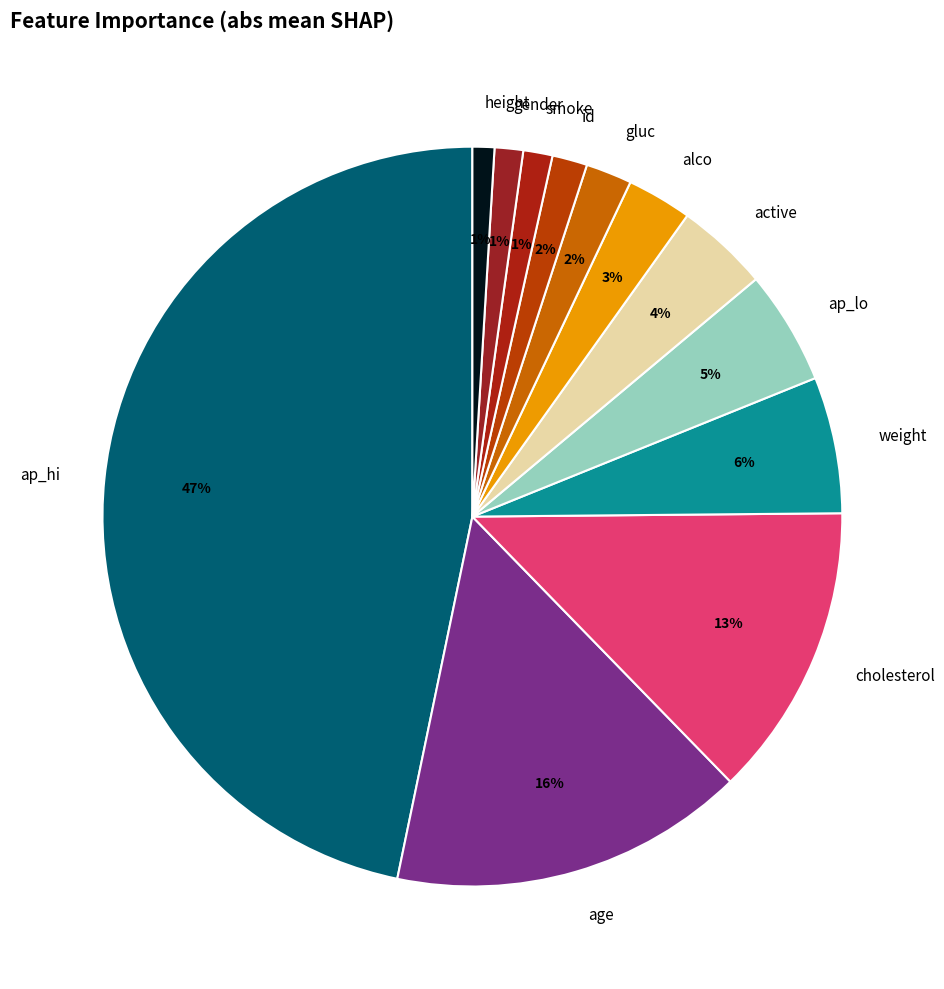

Which slice is the largest?

ap_hi